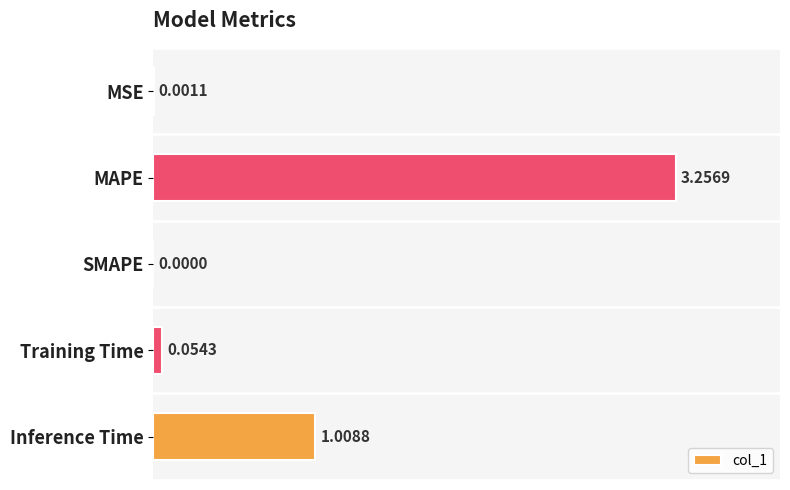

Between Inference Time and MSE, which is larger?

Inference Time